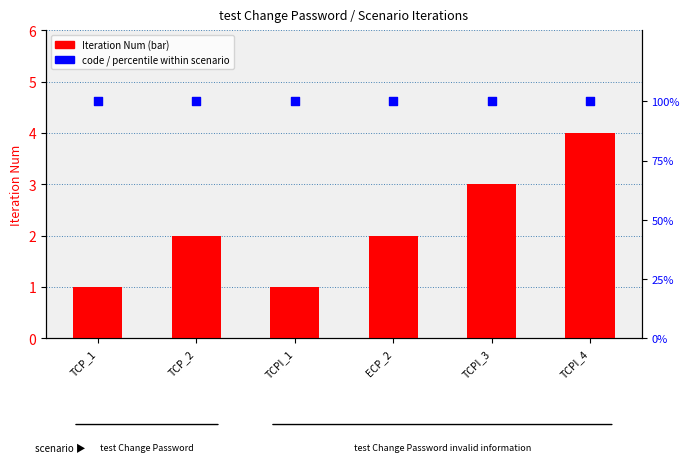

At how many categories does at least one series exceed 5?

6